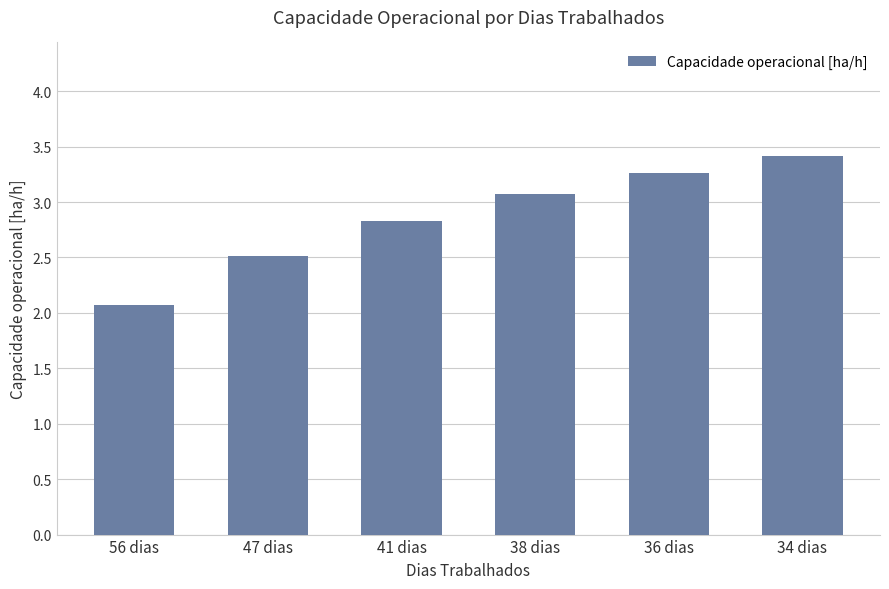

The value at 56 dias is 3.5. True or false?

False